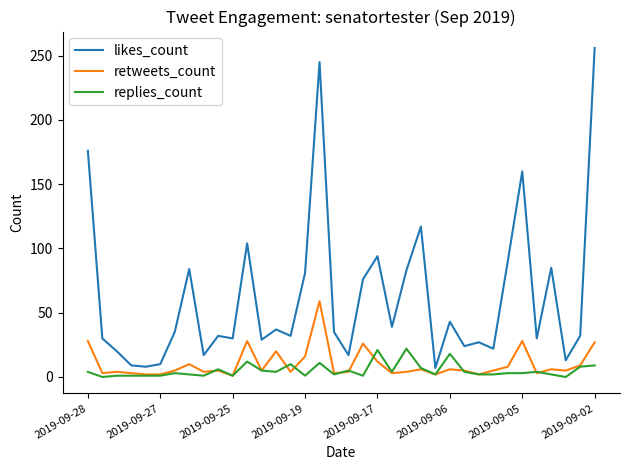

How many distinct data groups are displayed?

3